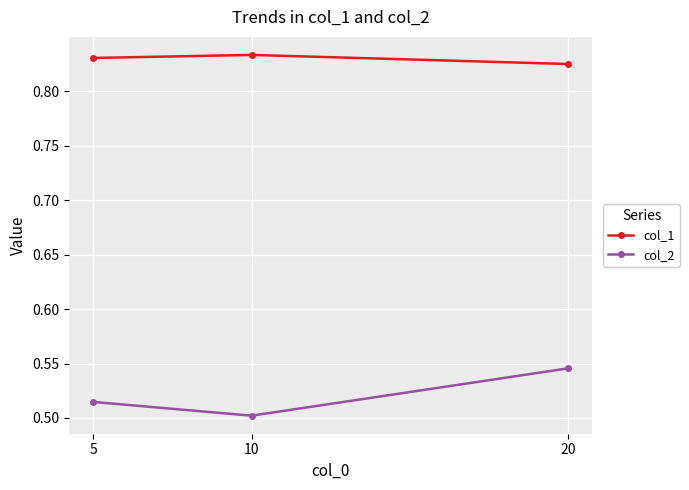

Which series has the widest spread of values?

col_2